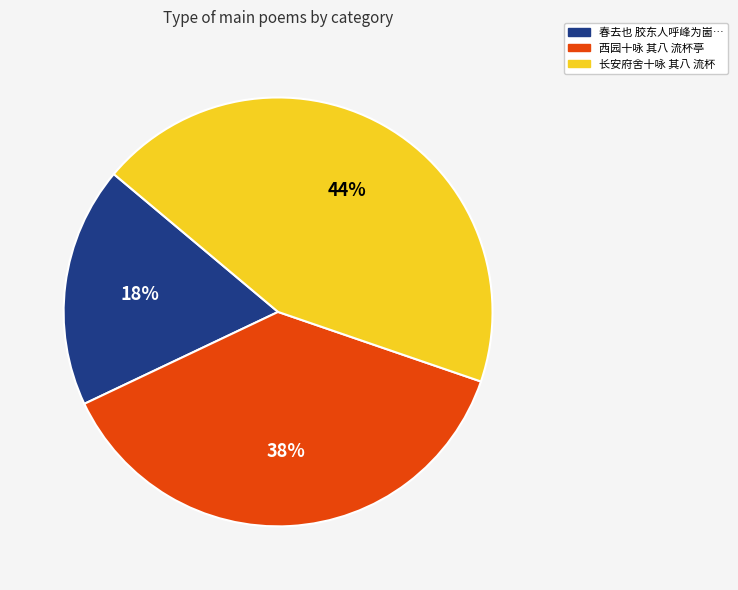

Is there a majority slice in this chart?

No